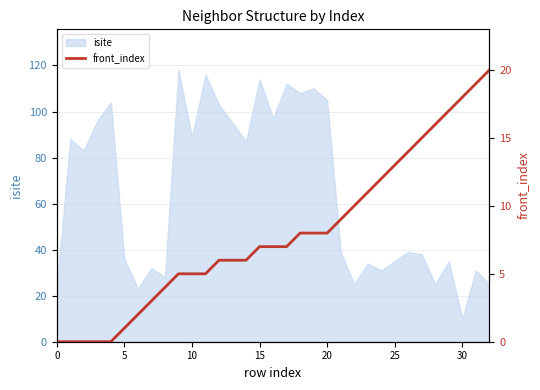

True or false: isite has a value of 43 at 20.

False